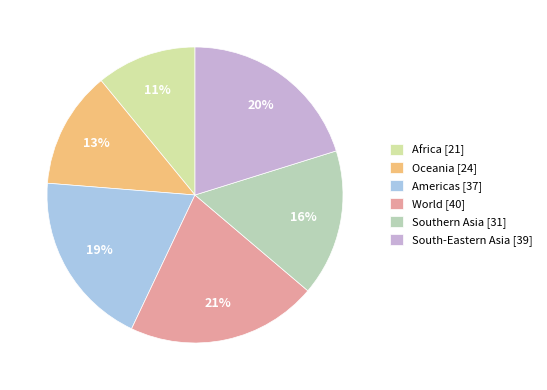

True or false: Southern Asia accounts for 8% of the total.

False